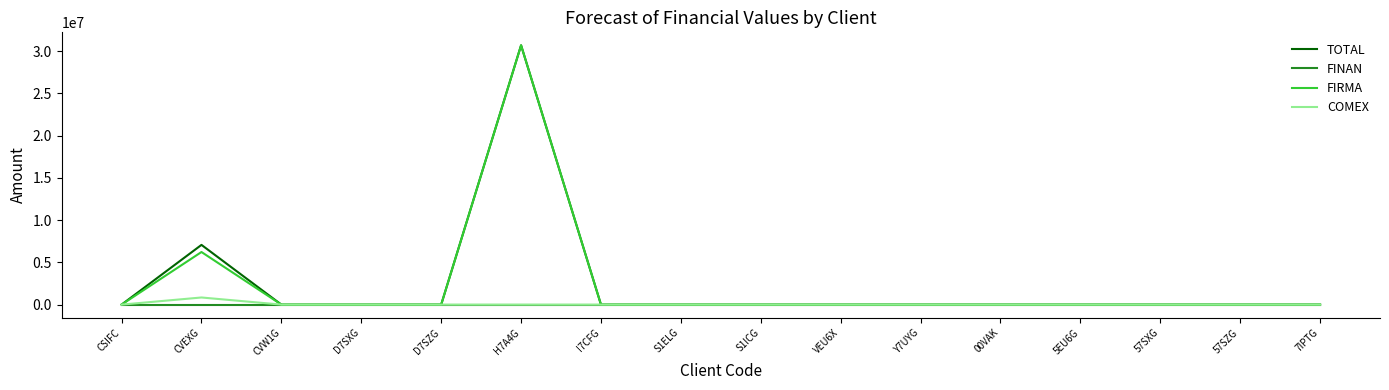

The value of TOTAL at D7SXG is 0.0. True or false?

True